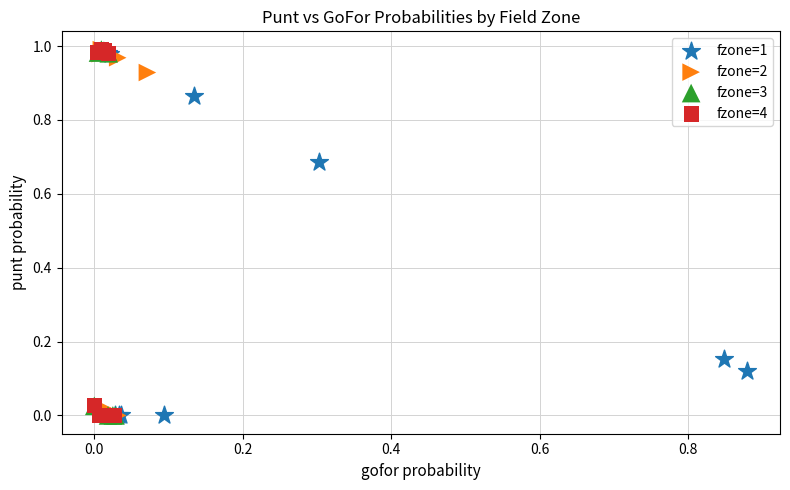

What are all the series names shown in the legend?

fzone=1, fzone=2, fzone=3, fzone=4